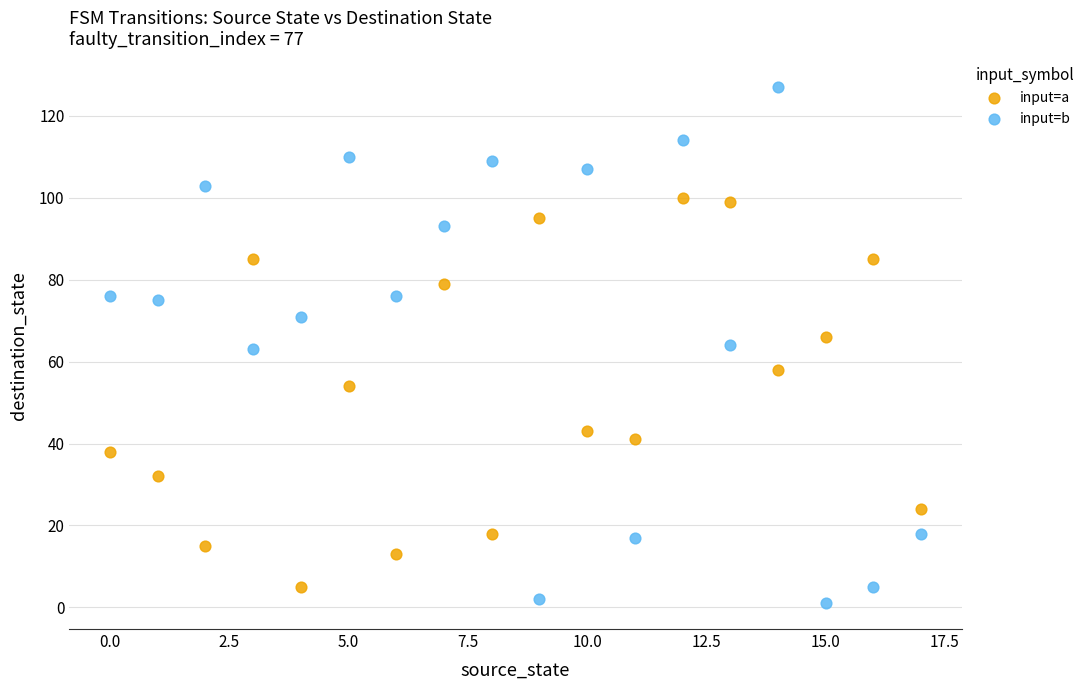

What are all the series names shown in the legend?

input=a, input=b